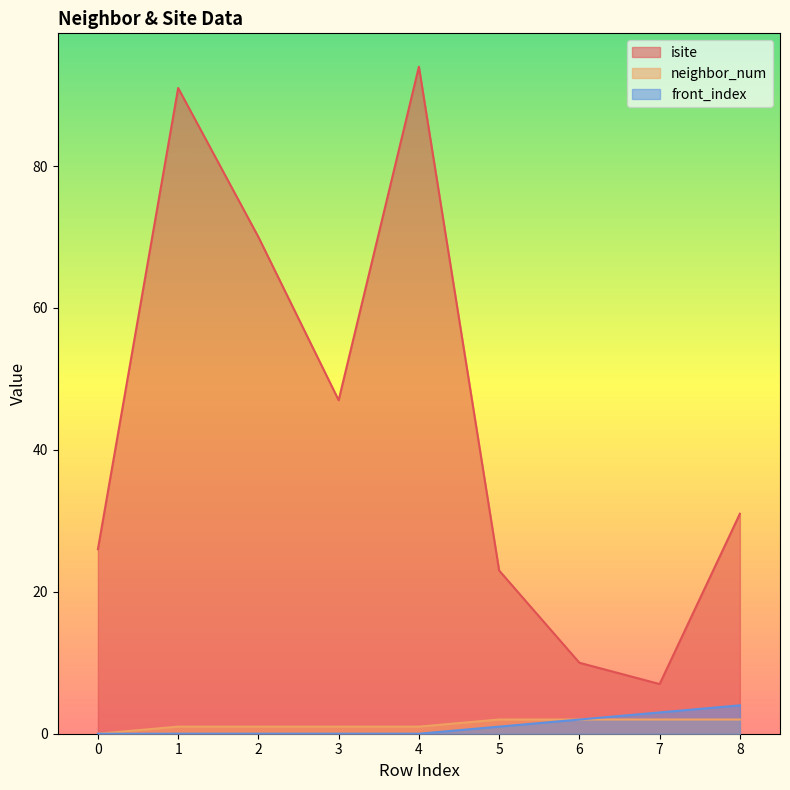

What is the value of the neighbor_num point at the 9th from the left?

2